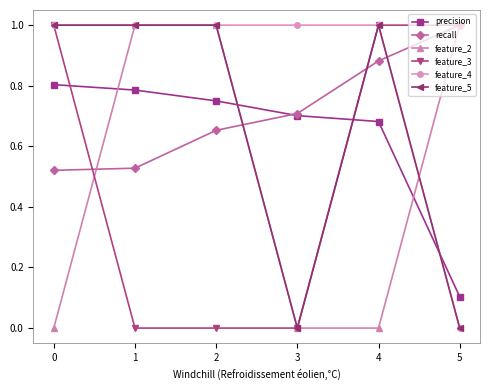

How many series are shown in this chart?

6